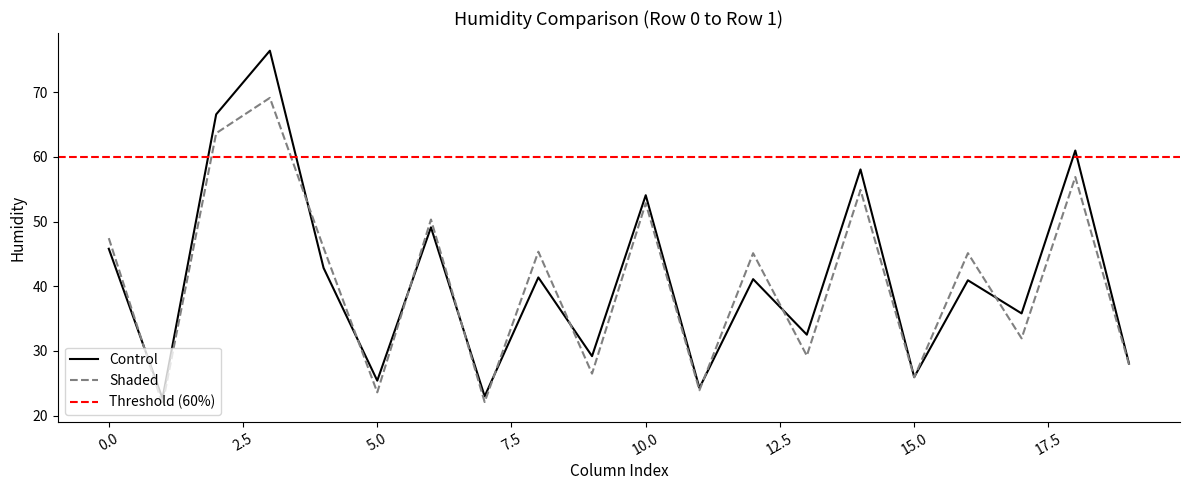

How many interior local valleys does the Control series have?

8